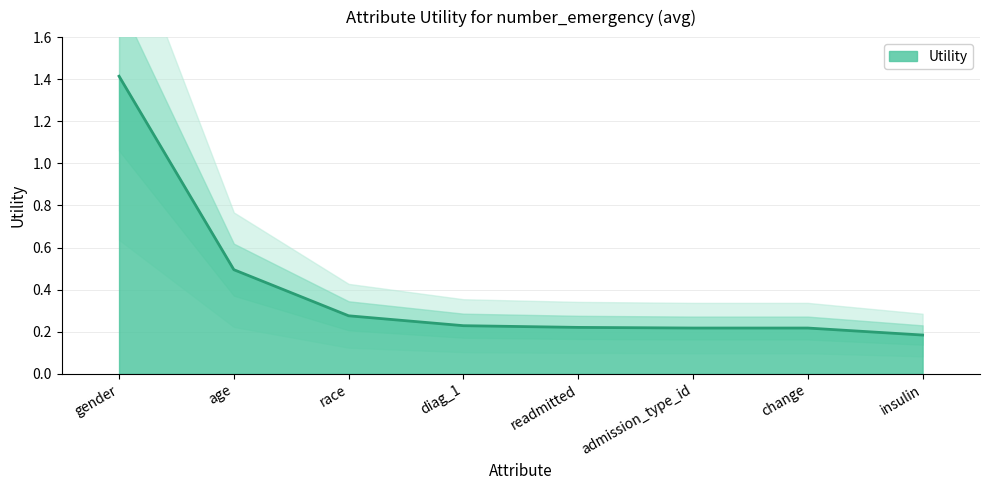

Reading right to left, list all the values displayed in this chart.

0.2	0.2	0.2	0.2	0.2	0.3	0.5	1.4